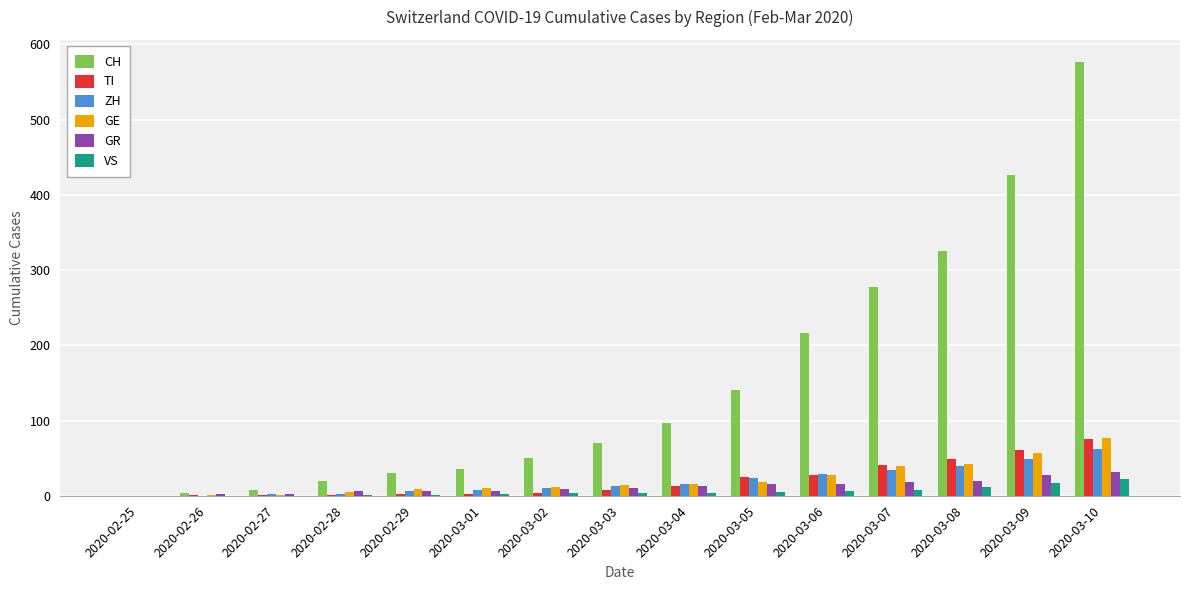

What is the difference between the ZH values at 2020-03-05 and 2020-02-27?

21